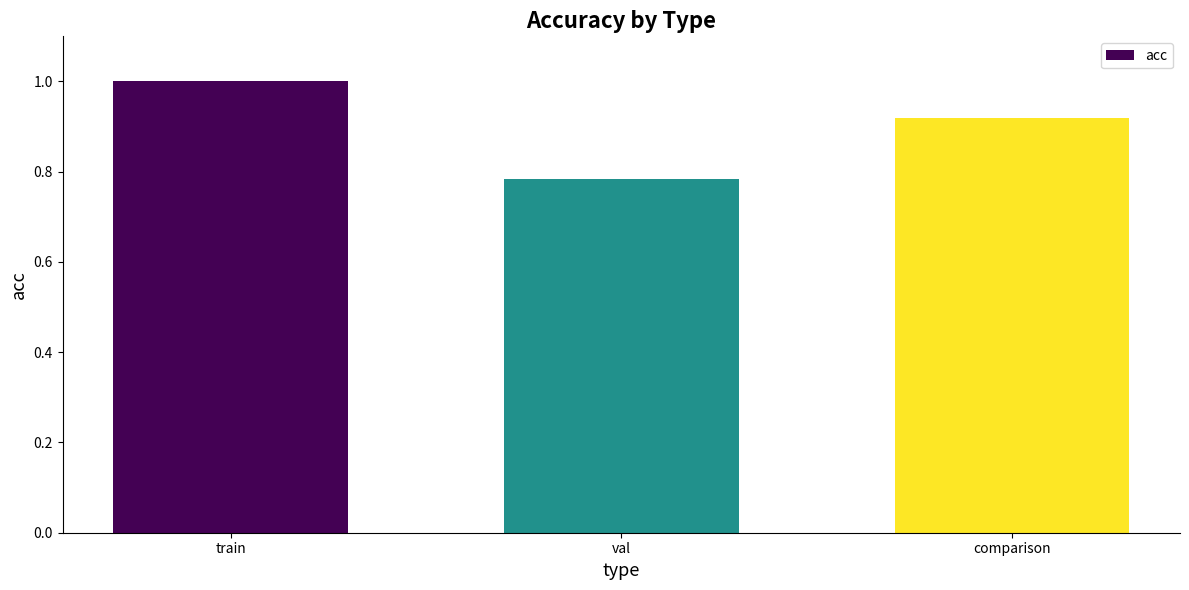

How many bars are there in total?

3